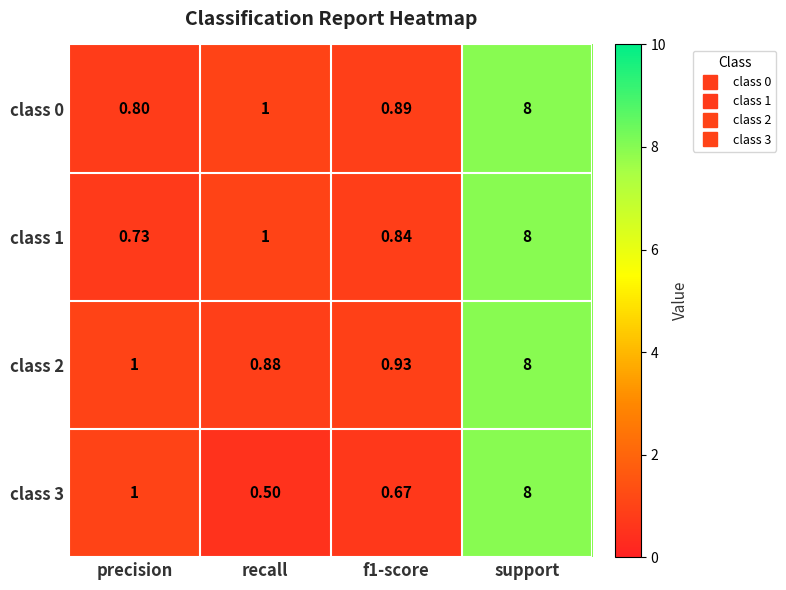

Which category has the highest value across all series?

support